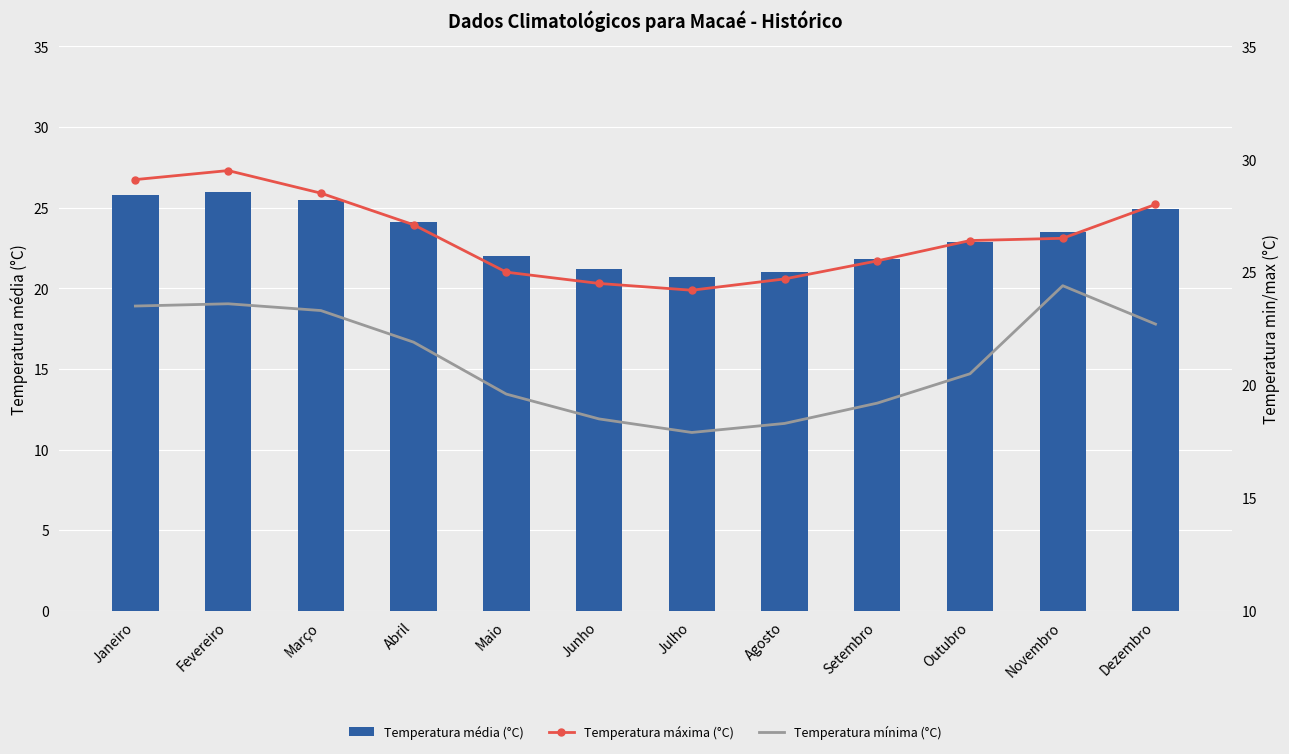

What is the spread (max minus min) of values at Março?

5.2